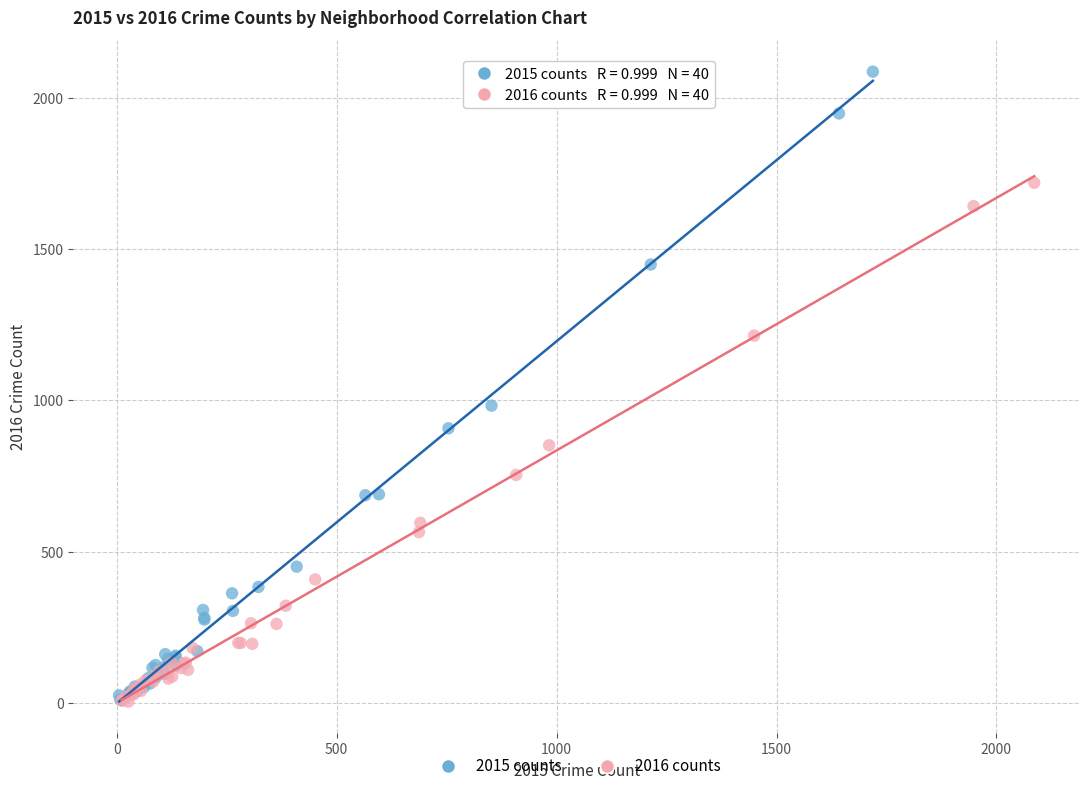

Which series contains the highest Y value?

2015 counts